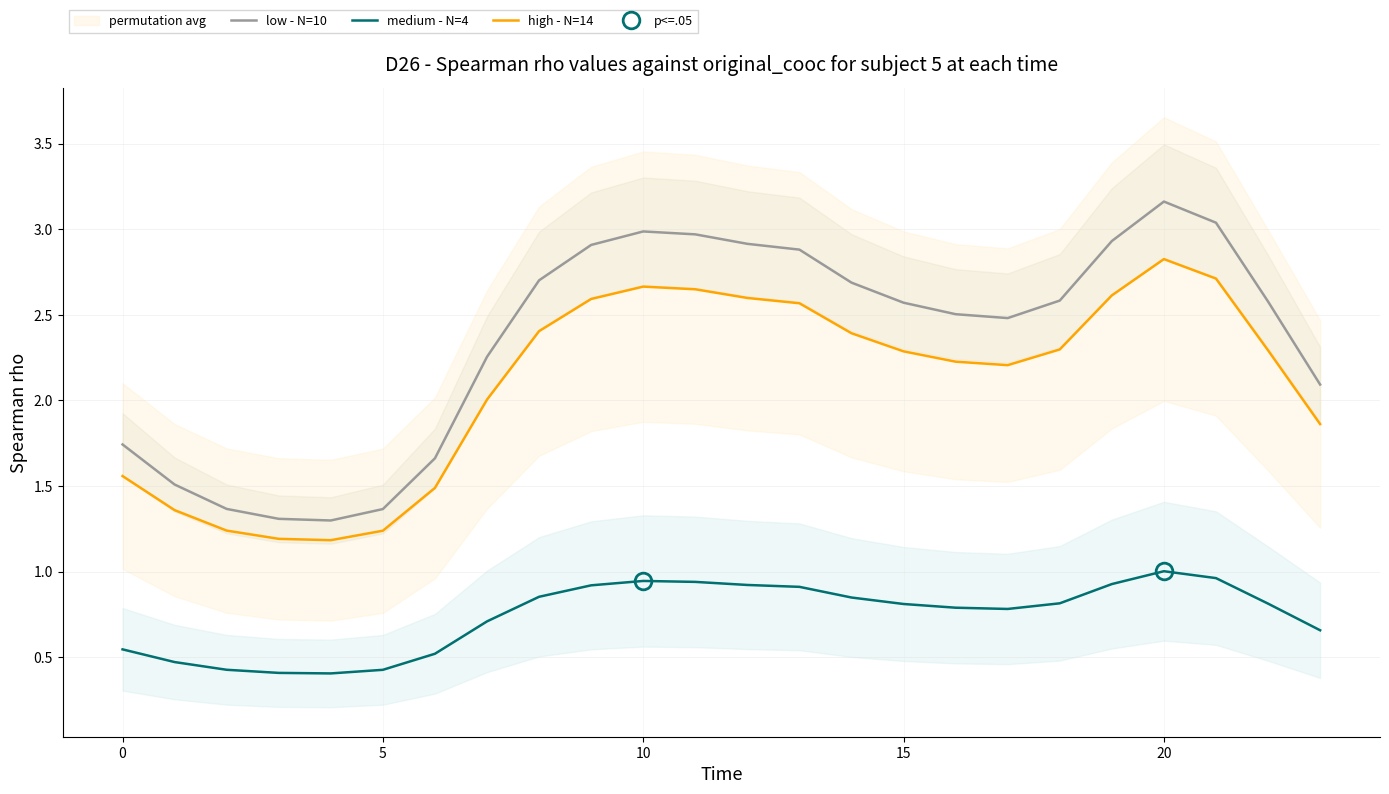

What is the label of the 3rd point from the right?

21